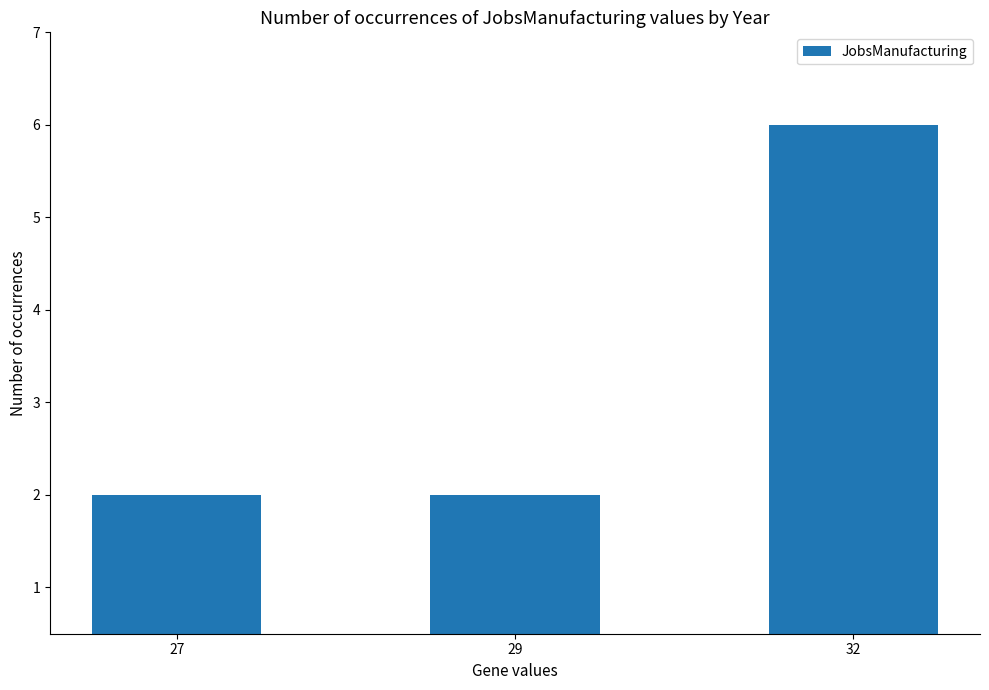

What is the value of the 3rd bar from the left?

6